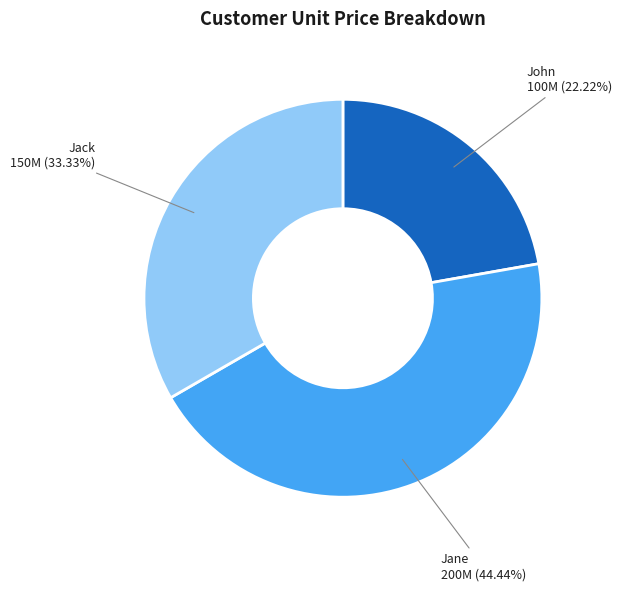

Between Jack and John, which is larger?

Jack